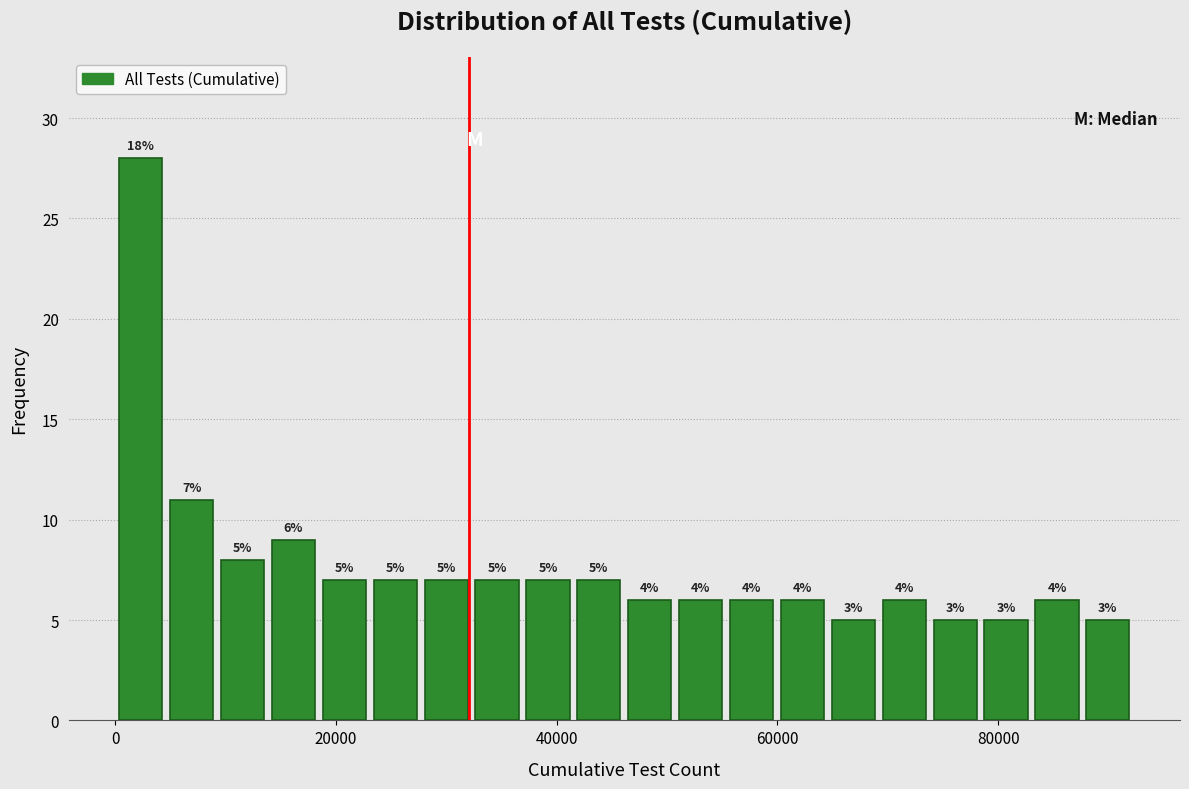

Read against the x-axis, roughly where is the centre of the tallest bar?

2000